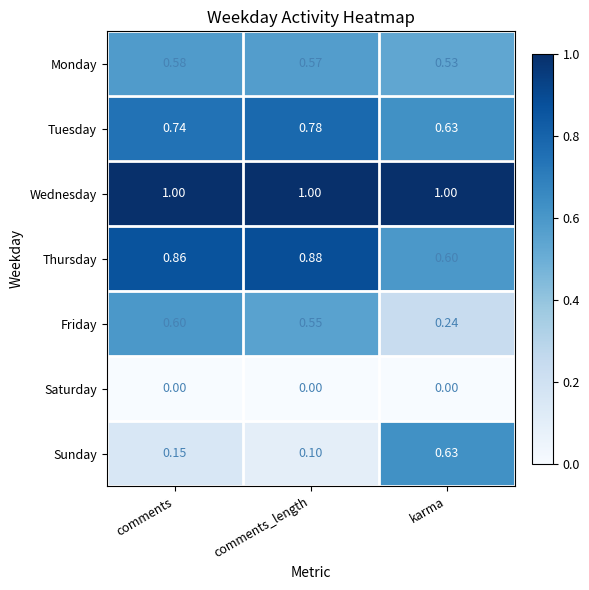

What is the maximum value shown in the chart?

1.0